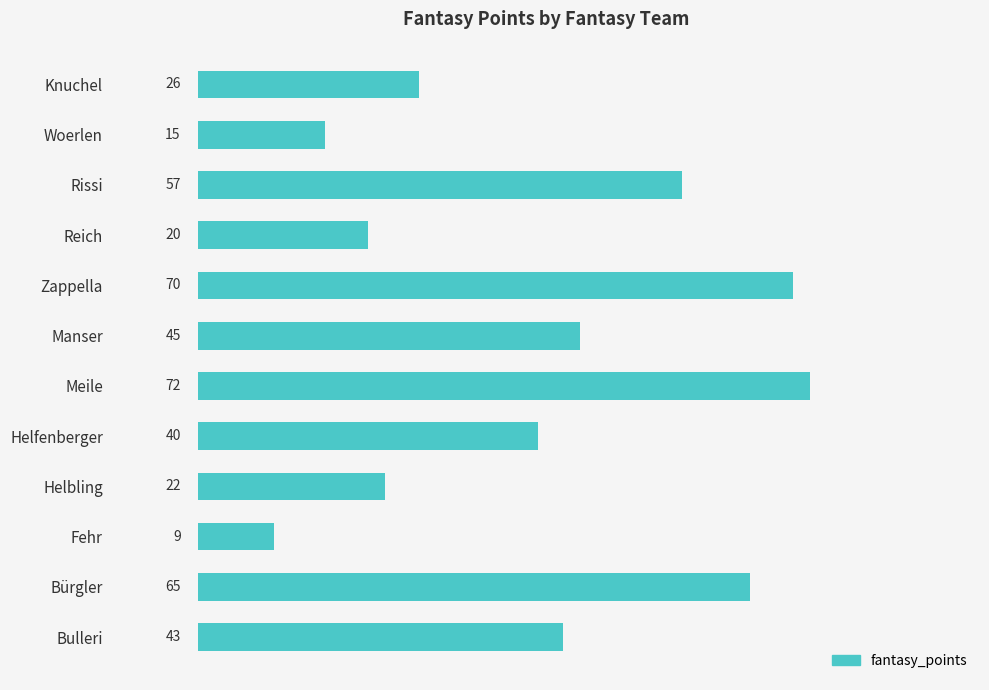

Reading bottom to top, transcribe all the data shown in this chart.

Bulleri=43	Bürgler=65	Fehr=9	Helbling=22	Helfenberger=40	Meile=72	Manser=45	Zappella=70	Reich=20	Rissi=57	Woerlen=15	Knuchel=26